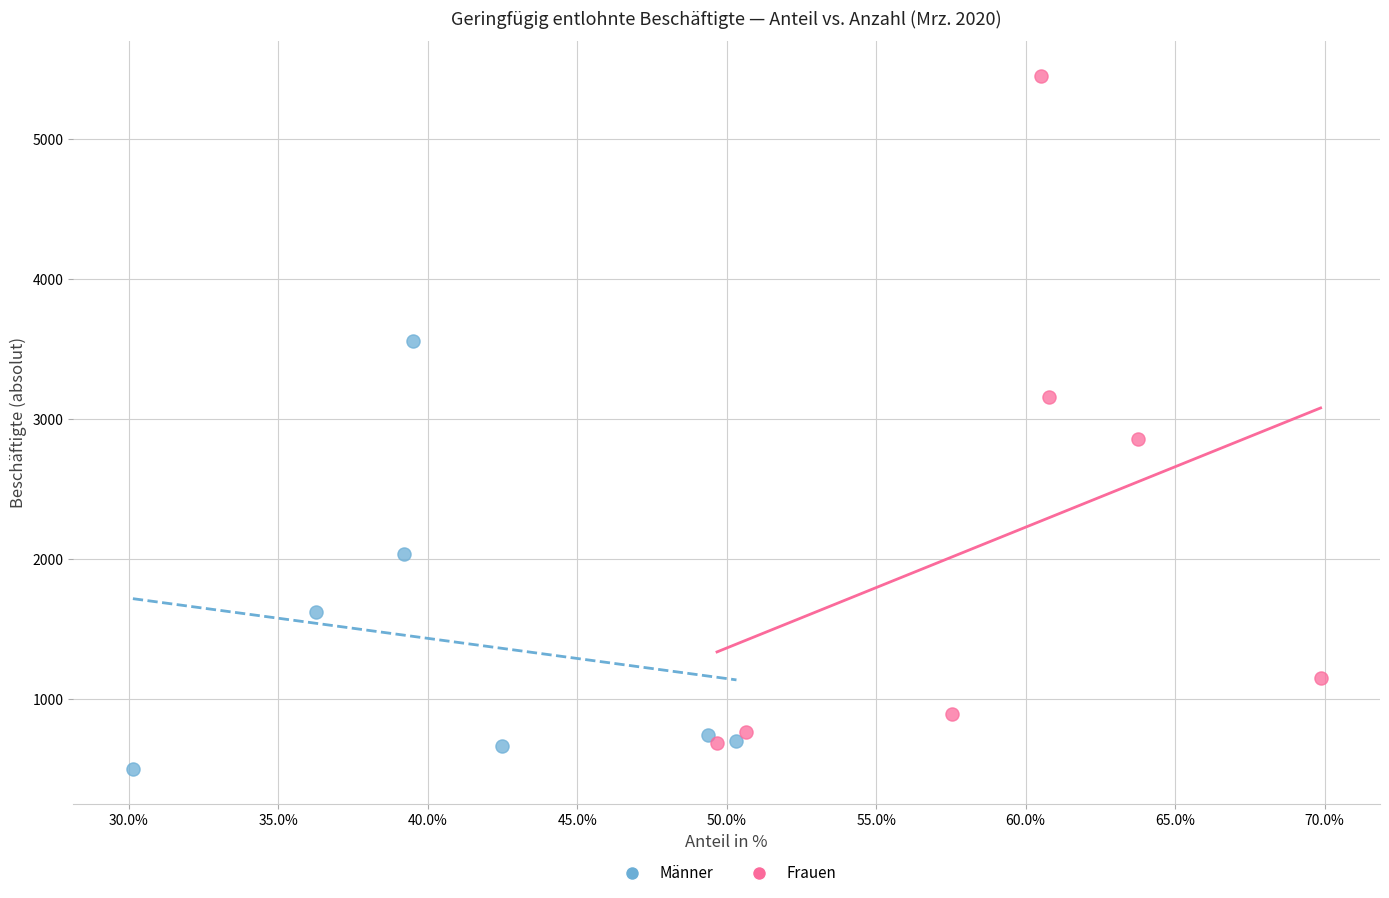

Which series reaches the maximum Y coordinate?

Frauen